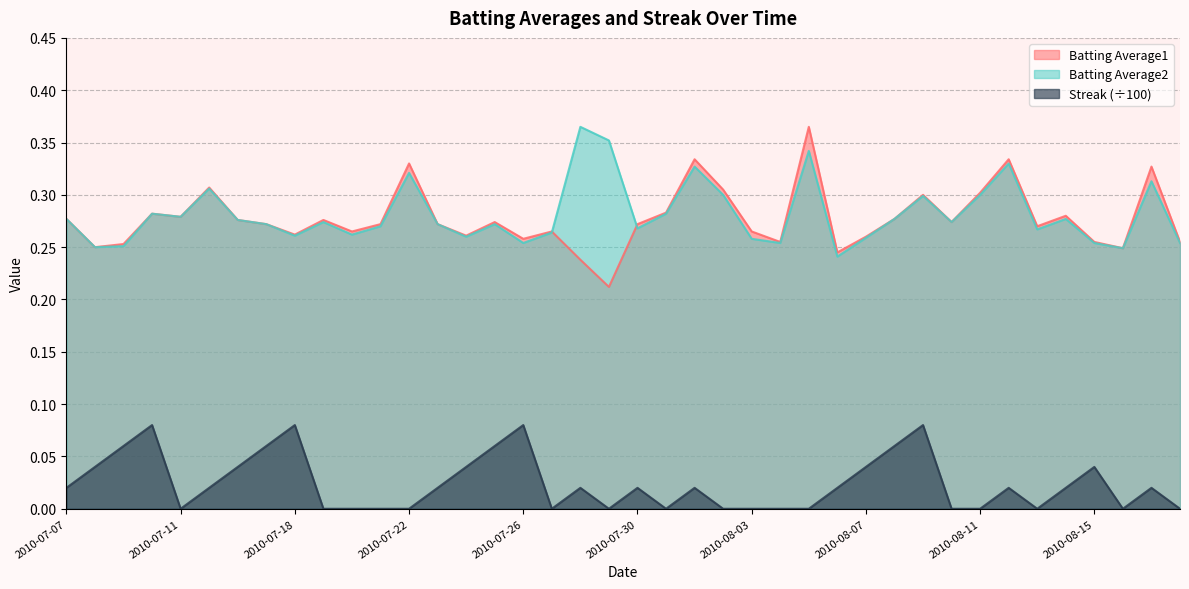

True or false: Batting Average1 and Streak cross at least once.

False